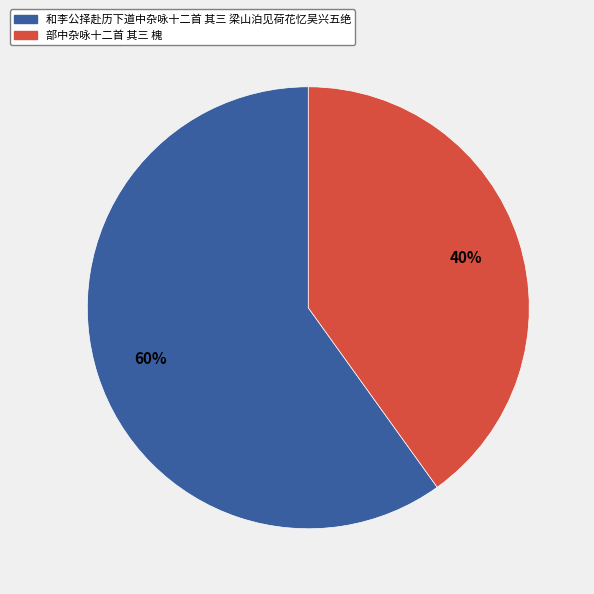

What is the ratio of the value at 部中杂咏十二首 其三 槐 to the value at 和李公择赴历下道中杂咏十二首 其三 梁山泊见荷花忆吴兴五绝?

0.7